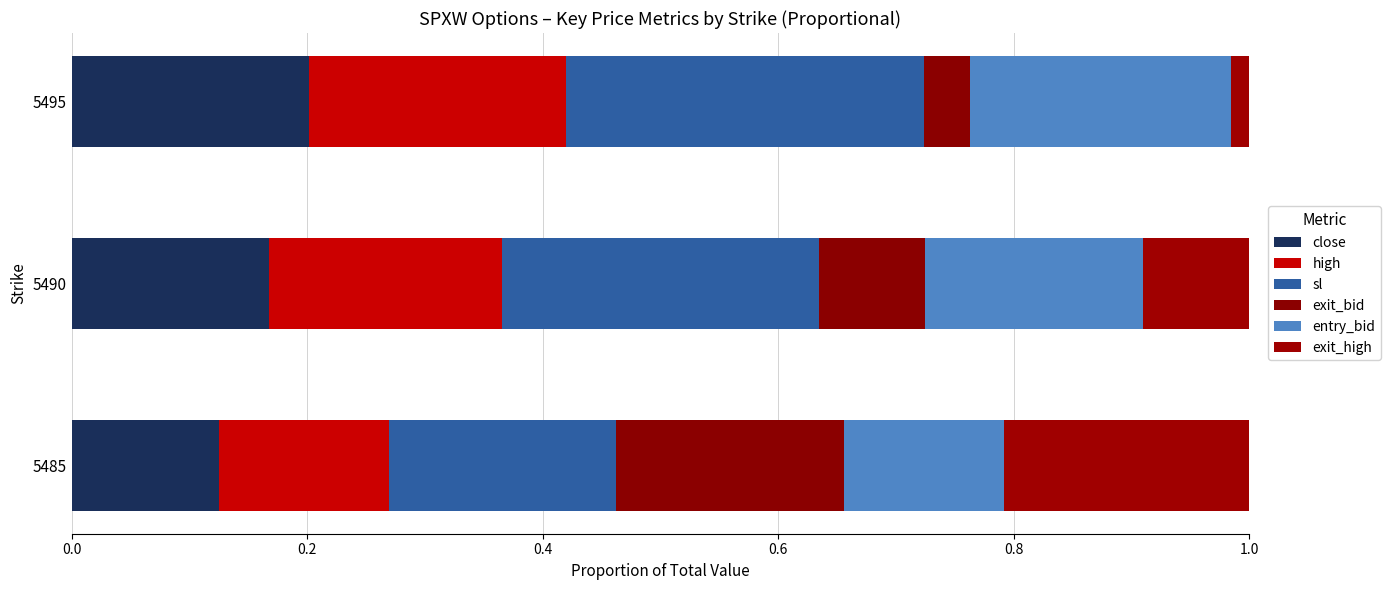

Count the number of data series in this chart.

6